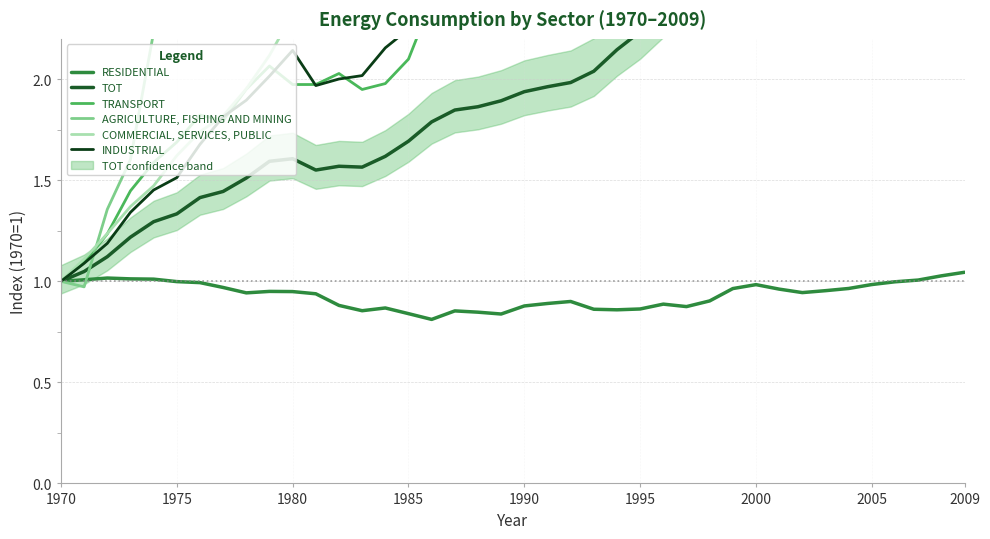

What value does the INDUSTRIAL series have at 2005?

1.8